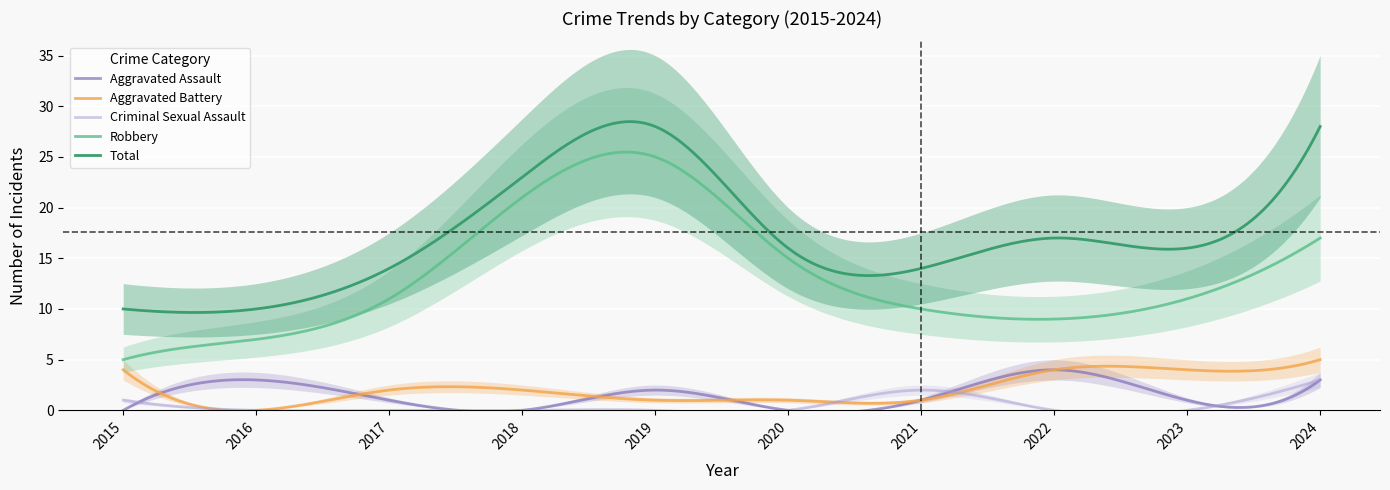

What is the maximum value shown in the chart?

28